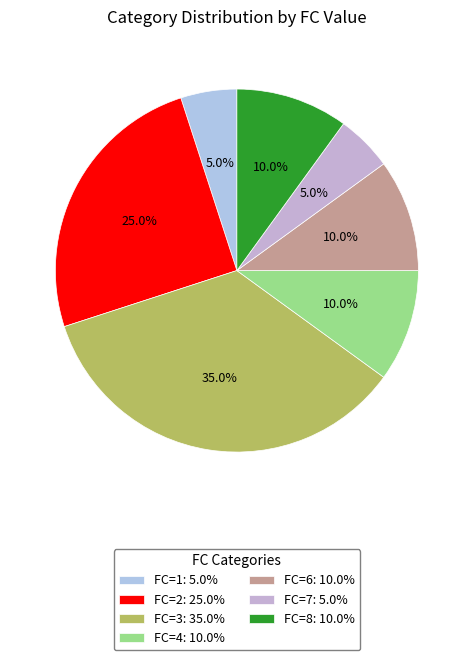

How many slices are in this pie chart?

7